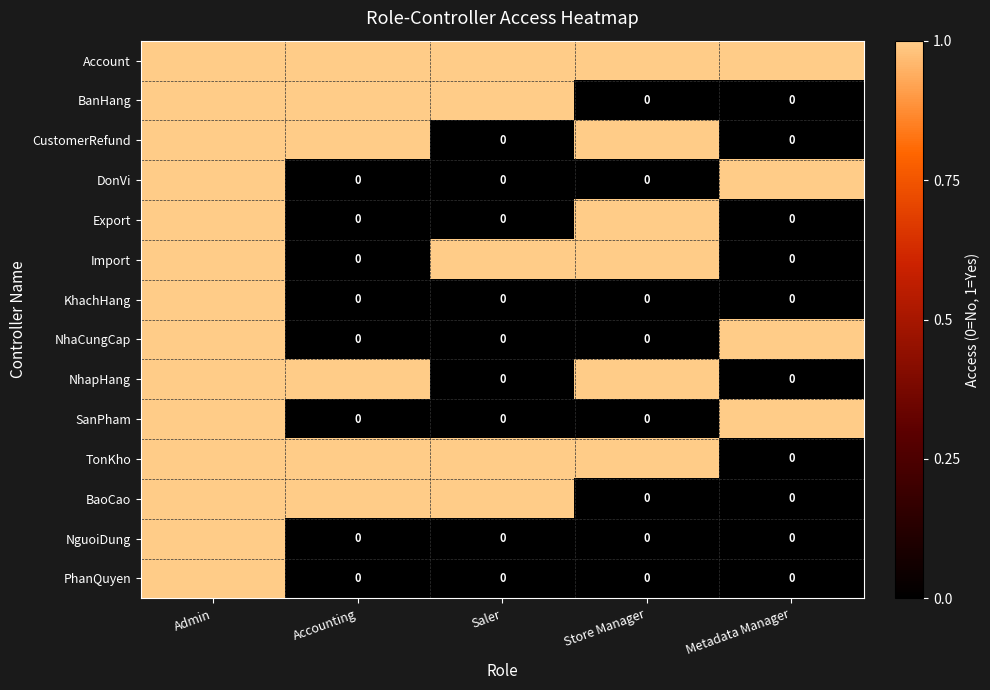

Is it true that BaoCao equals 2 at Admin?

False